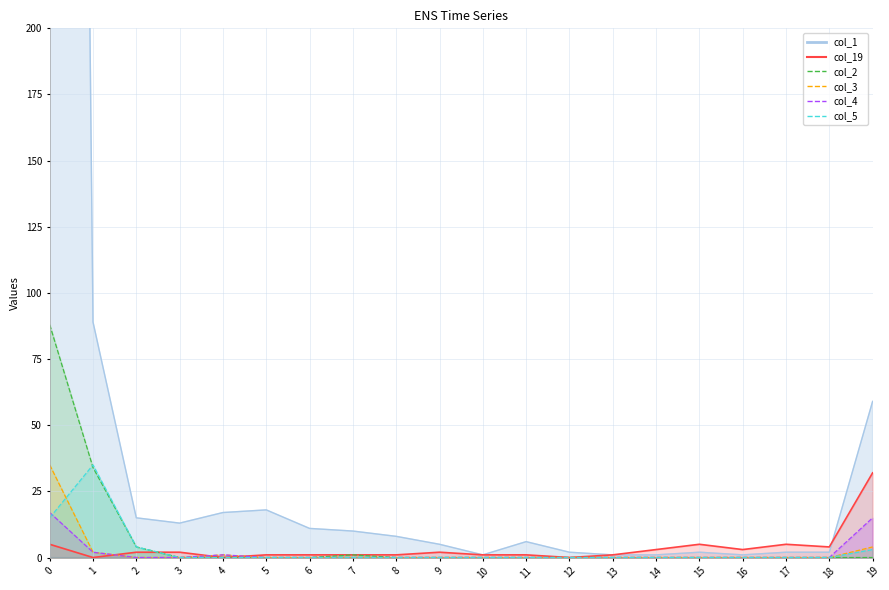

Is the value of col_19 at 6 greater than the value of col_5 at 5?

Yes